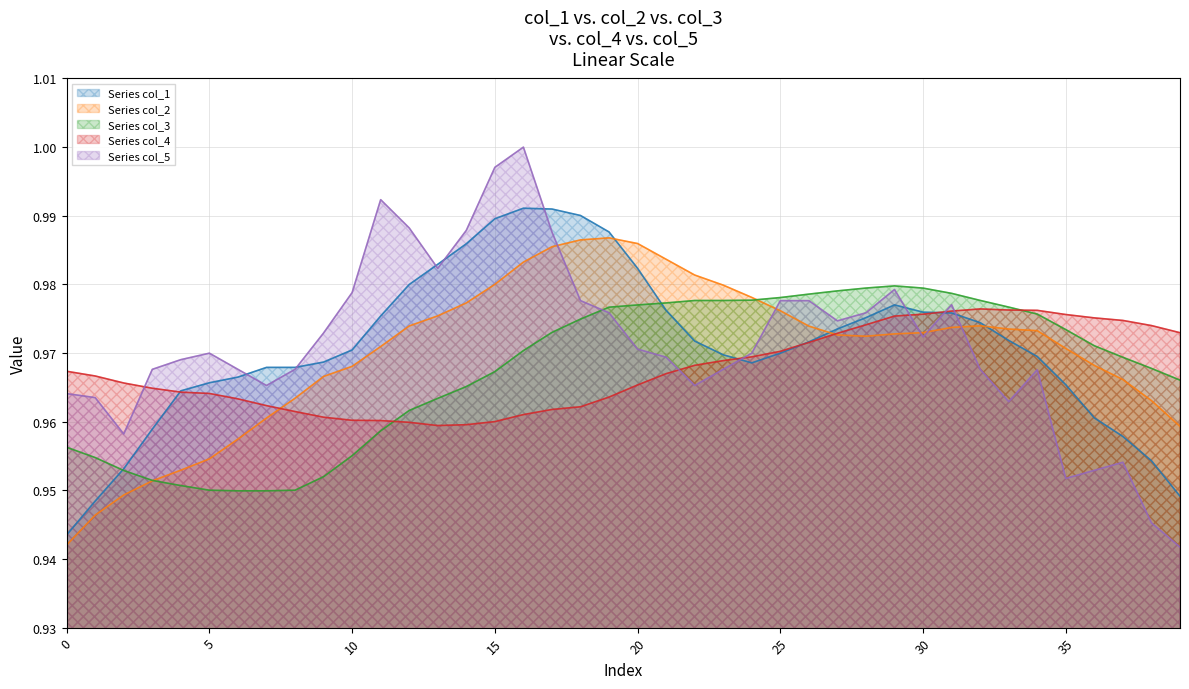

After their last crossing, which series has the higher values: col_5 or col_4?

col_4